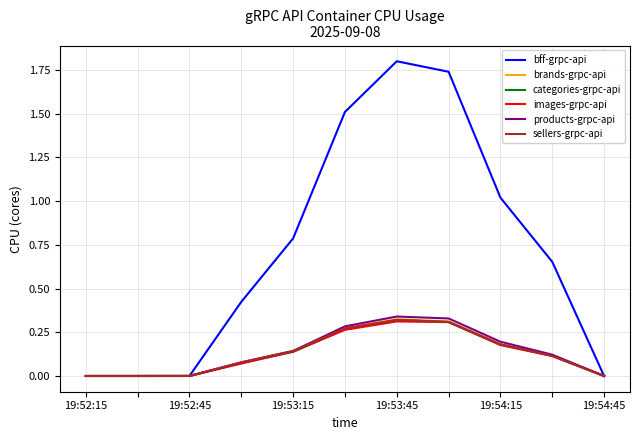

Which series has the largest range (max minus min)?

bff-grpc-api